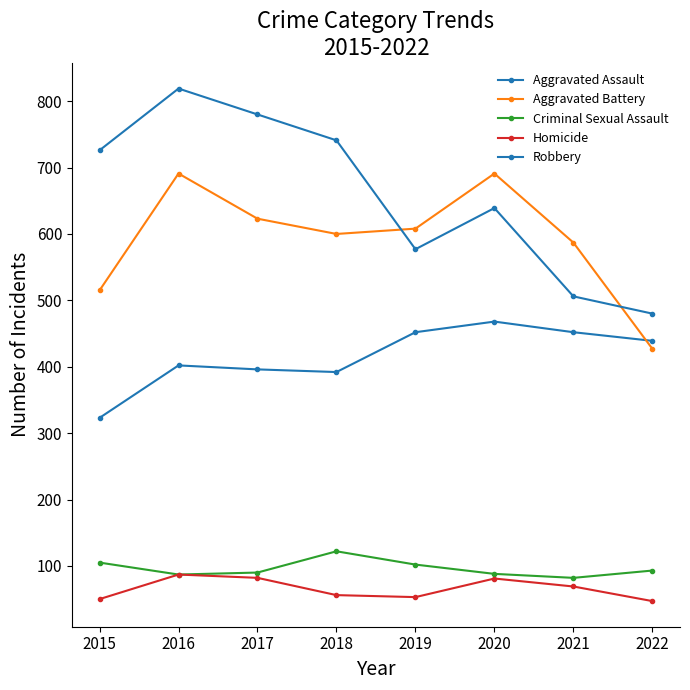

Where is the first local maximum for Homicide?

2016